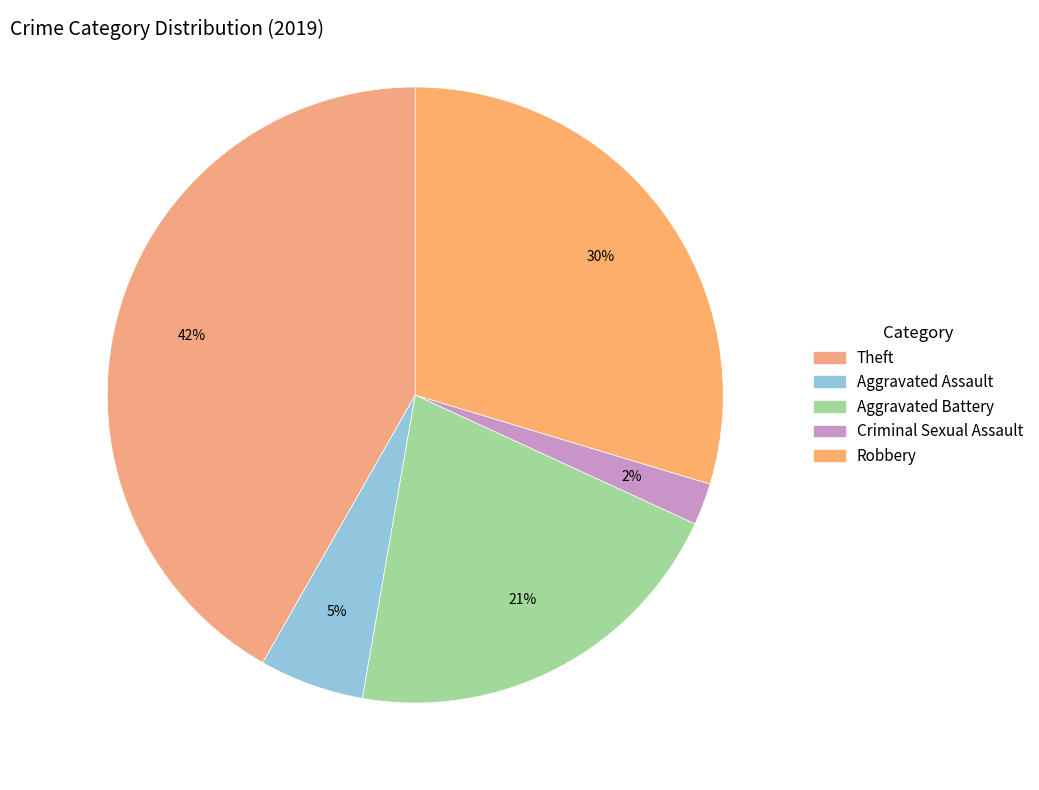

How many segments does this pie chart have?

5